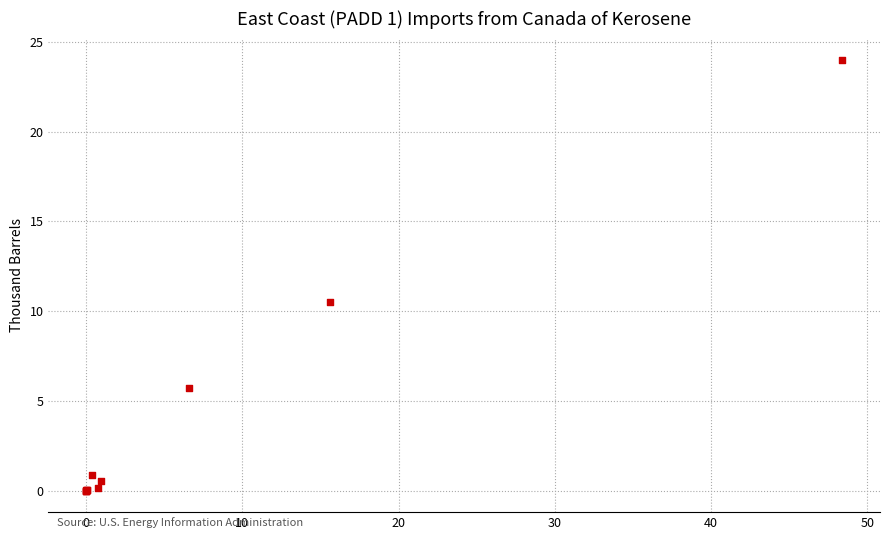

What Y value in the scatter plot is closest to 11?

10.5